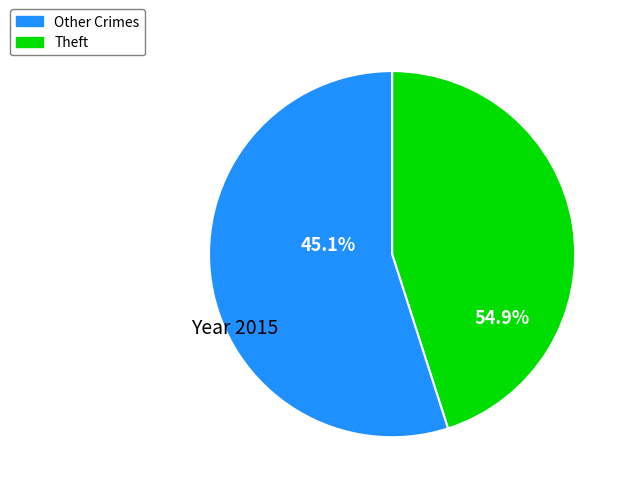

To the nearest percent, what portion does Theft represent?

55%